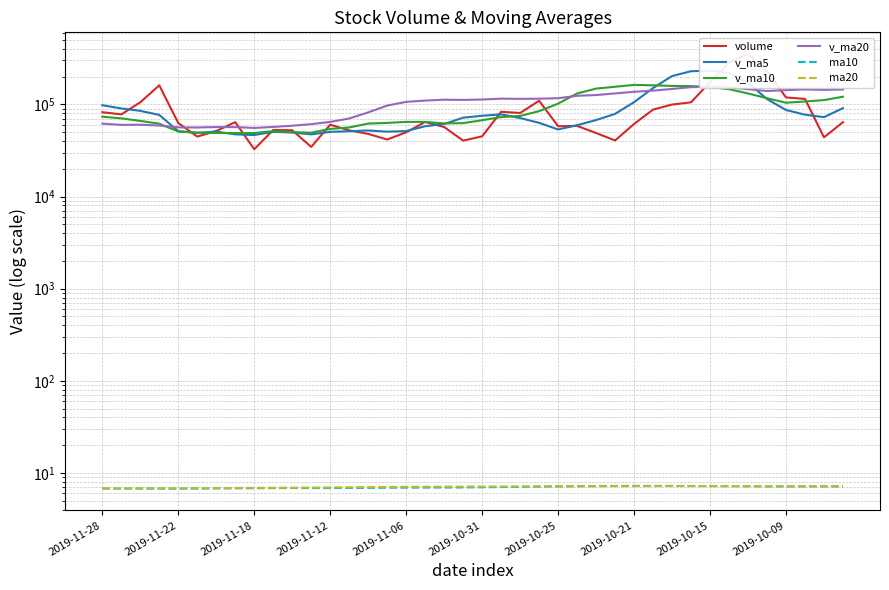

True or false: v_ma5 and ma10 intersect in this chart.

False